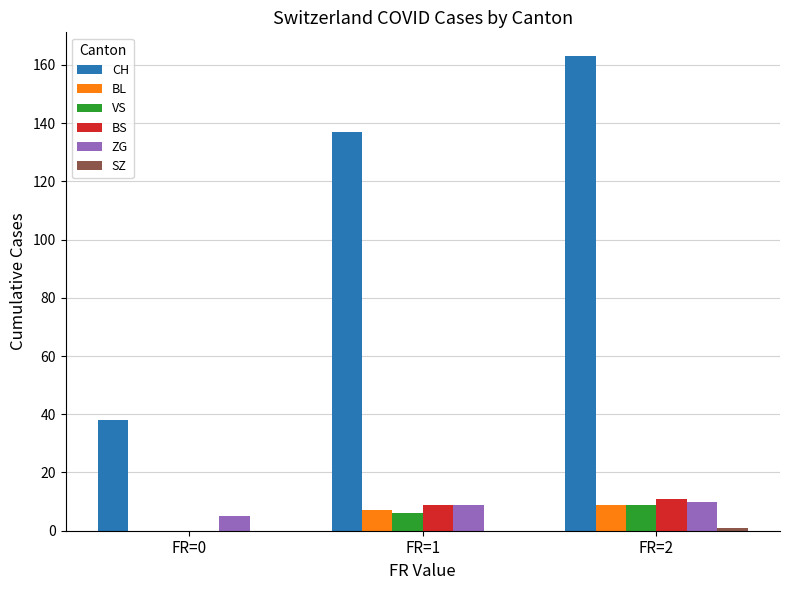

At which label is CH closest to 100?

FR=1